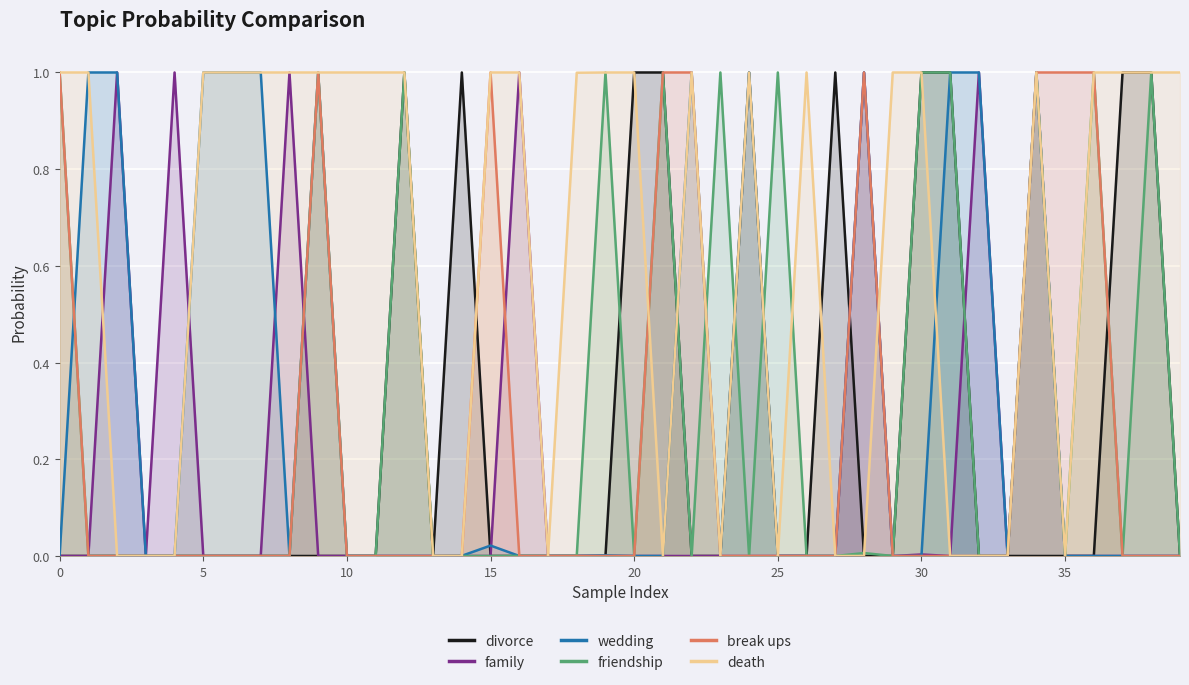

True or false: break ups and family cross at least once.

True